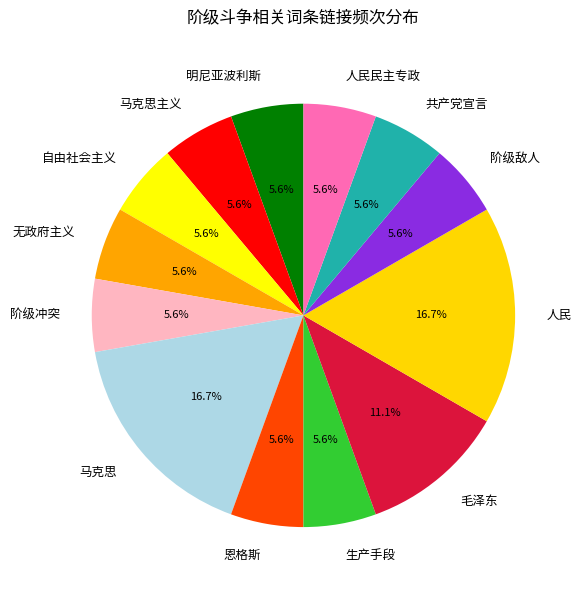

Combined, what portion of the pie is 自由社会主义 and 马克思?

22.2%